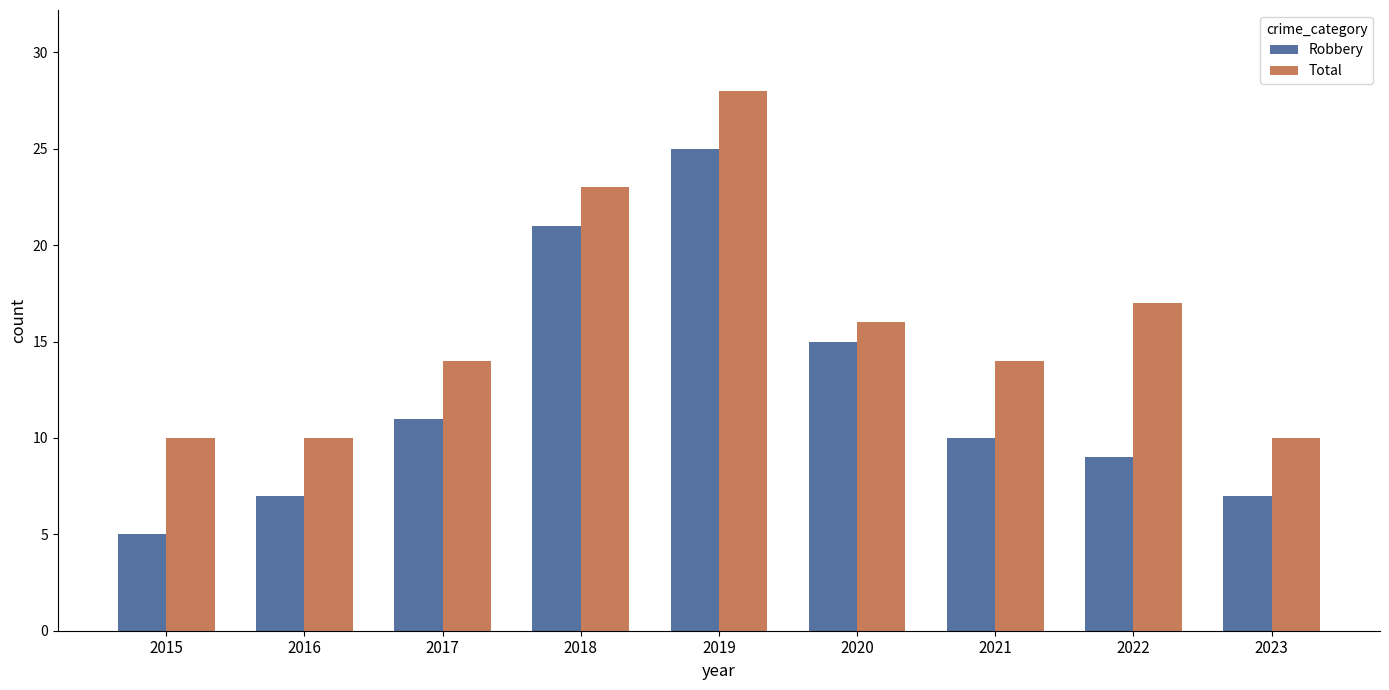

What is the difference between the Total values at 2023 and 2019?

18